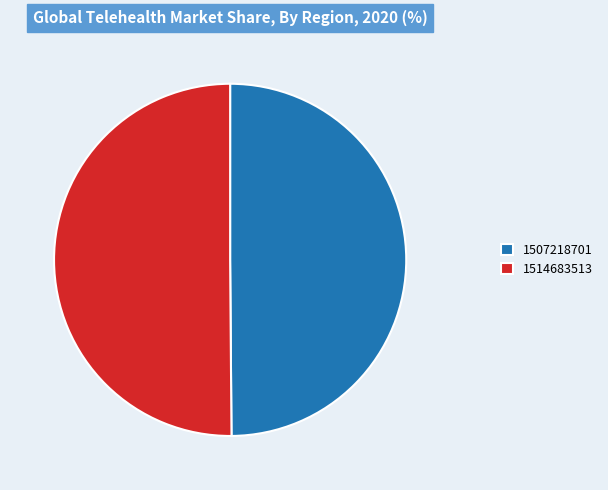

Do 1514683513 and 1507218701 together represent more than half of the pie?

Yes